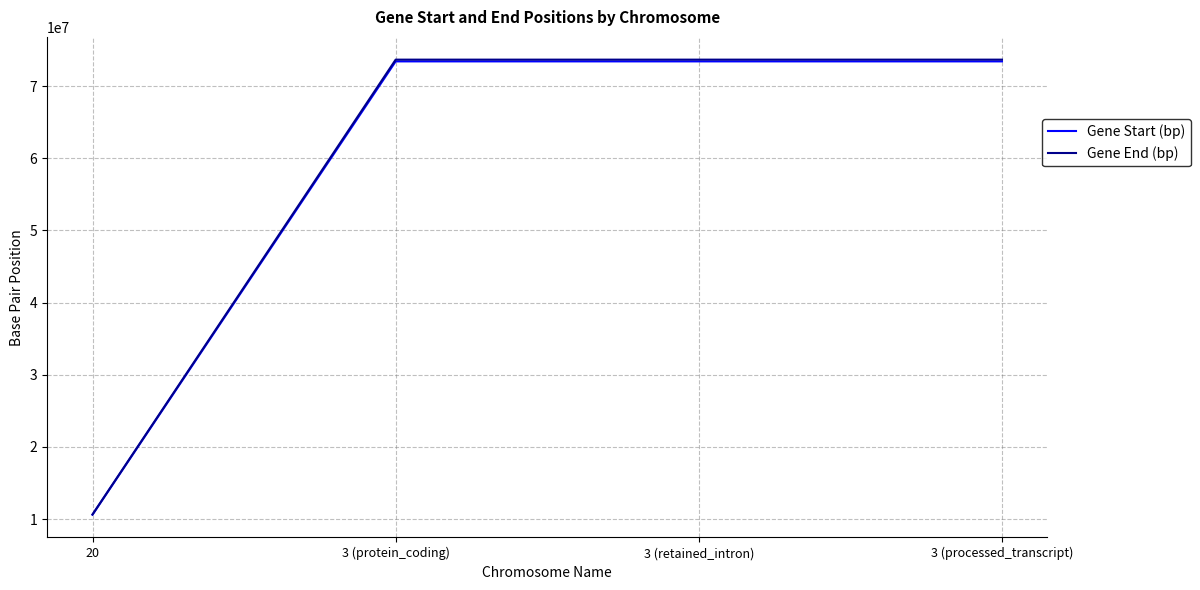

The value of Gene Start (bp) at 3 (retained_intron) is 127902466. True or false?

False